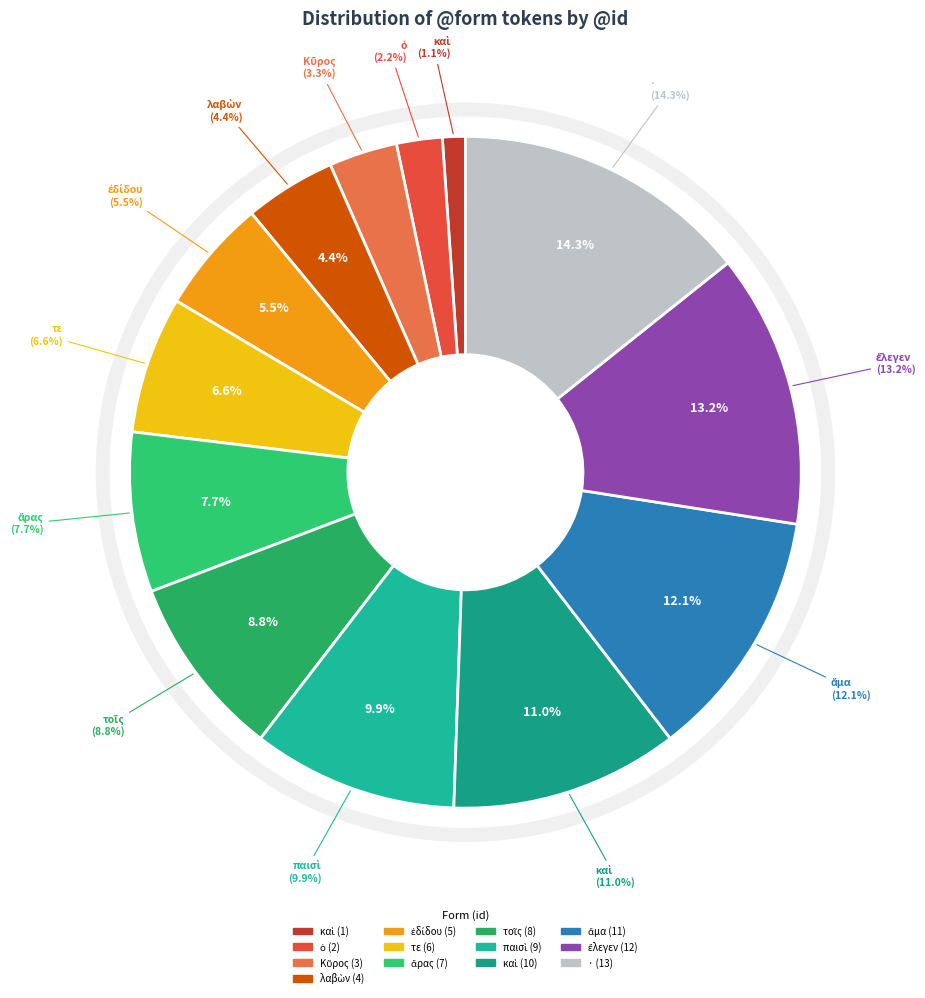

Count the number of slices in the pie.

13